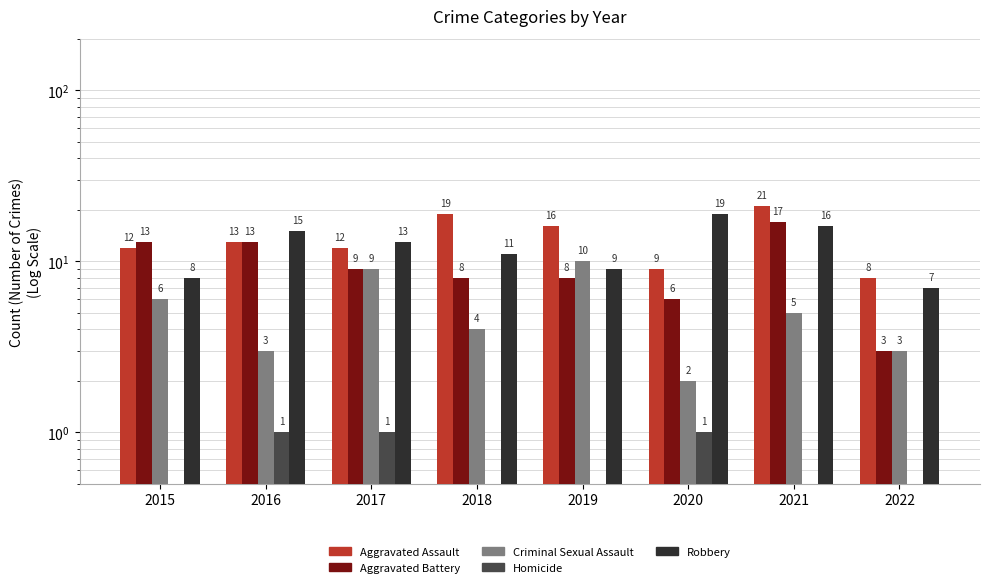

What value does the Criminal Sexual Assault series have at 2019?

10.0